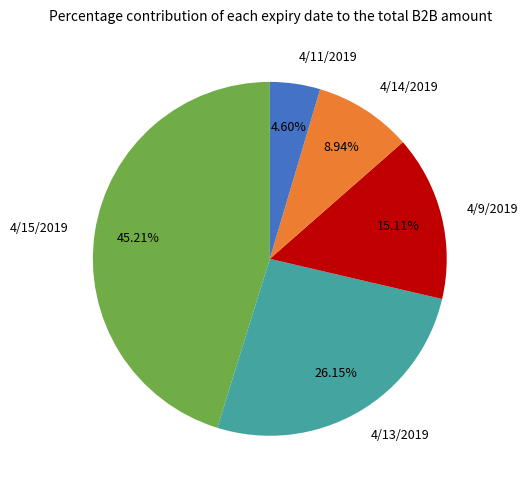

Is there a majority slice in this chart?

No